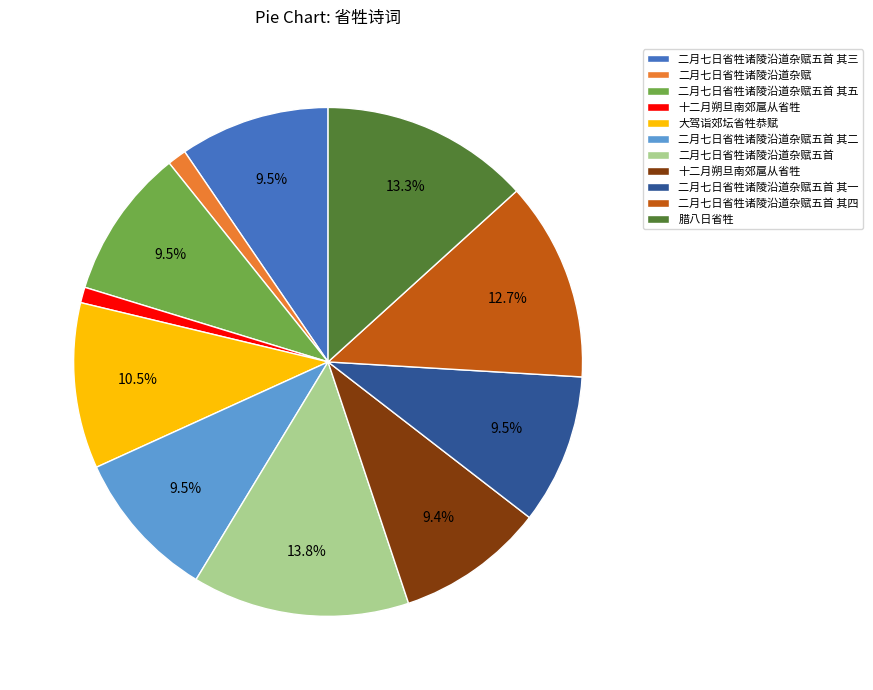

Is there a majority slice in this chart?

No